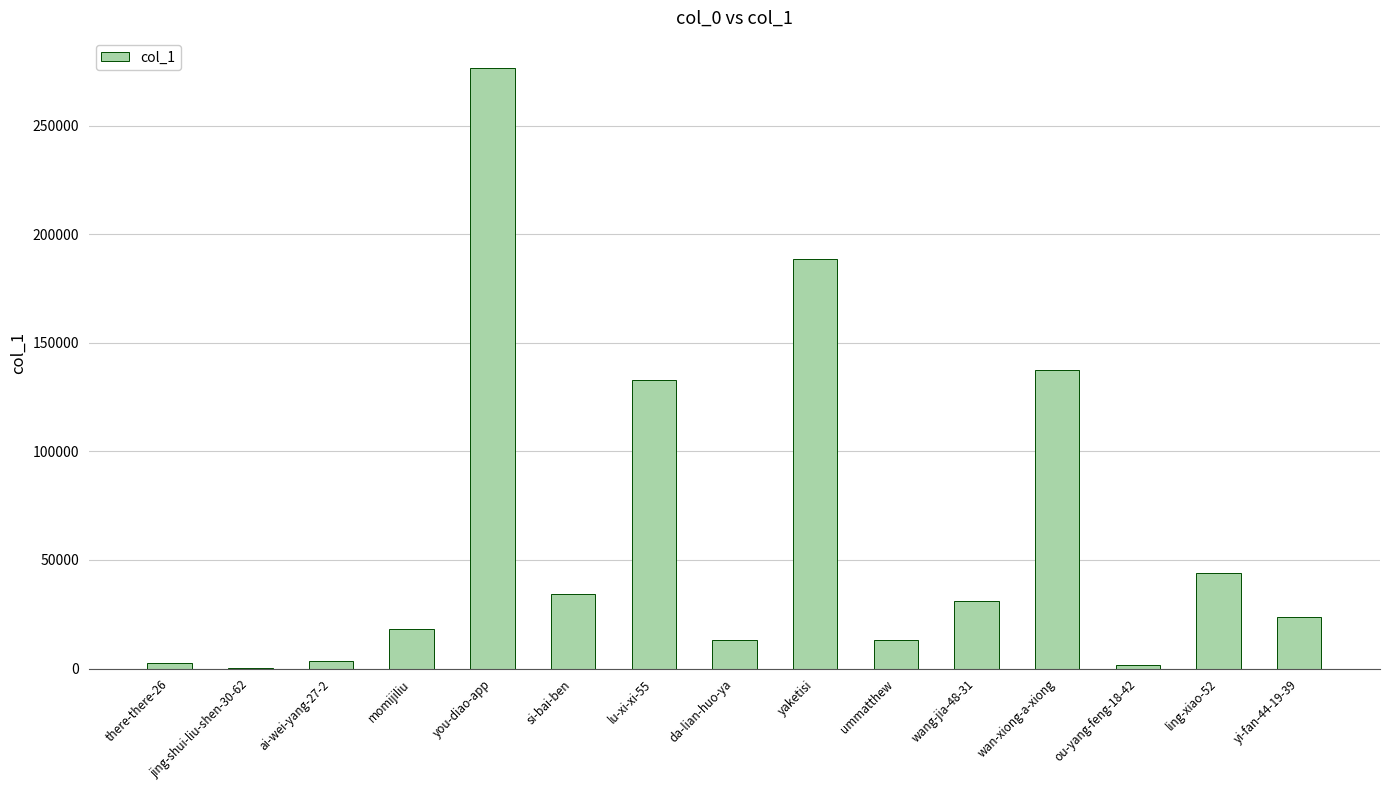

What is the sum of the values at yaketisi and ummatthew?

202192